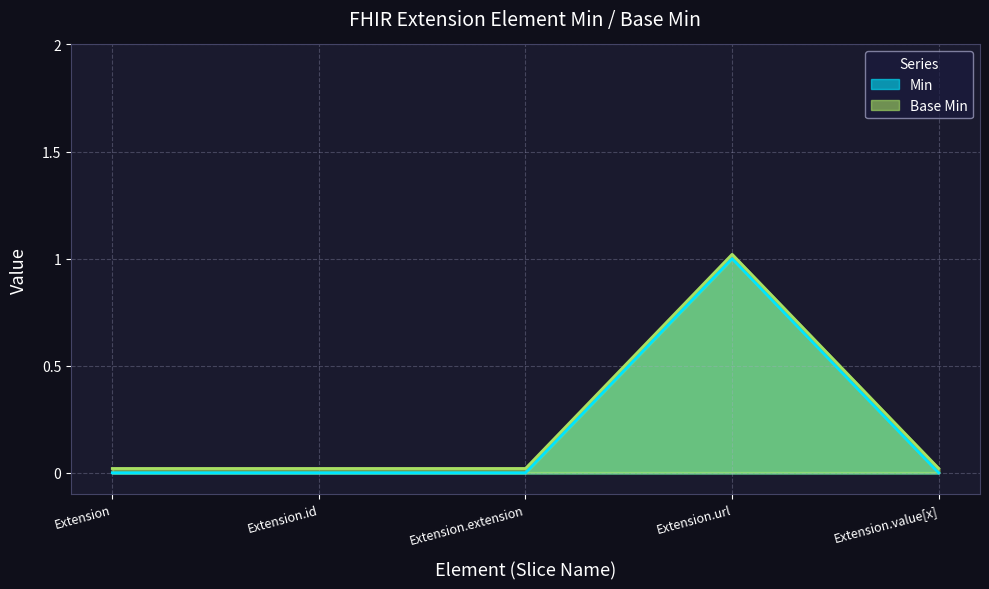

What is the maximum value shown in the chart?

1.0